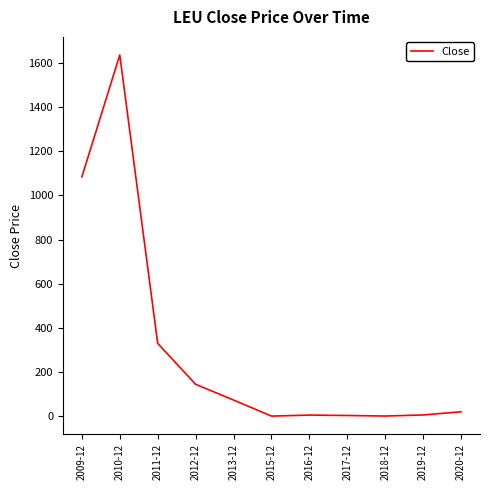

Does the chart have visible grid lines?

No